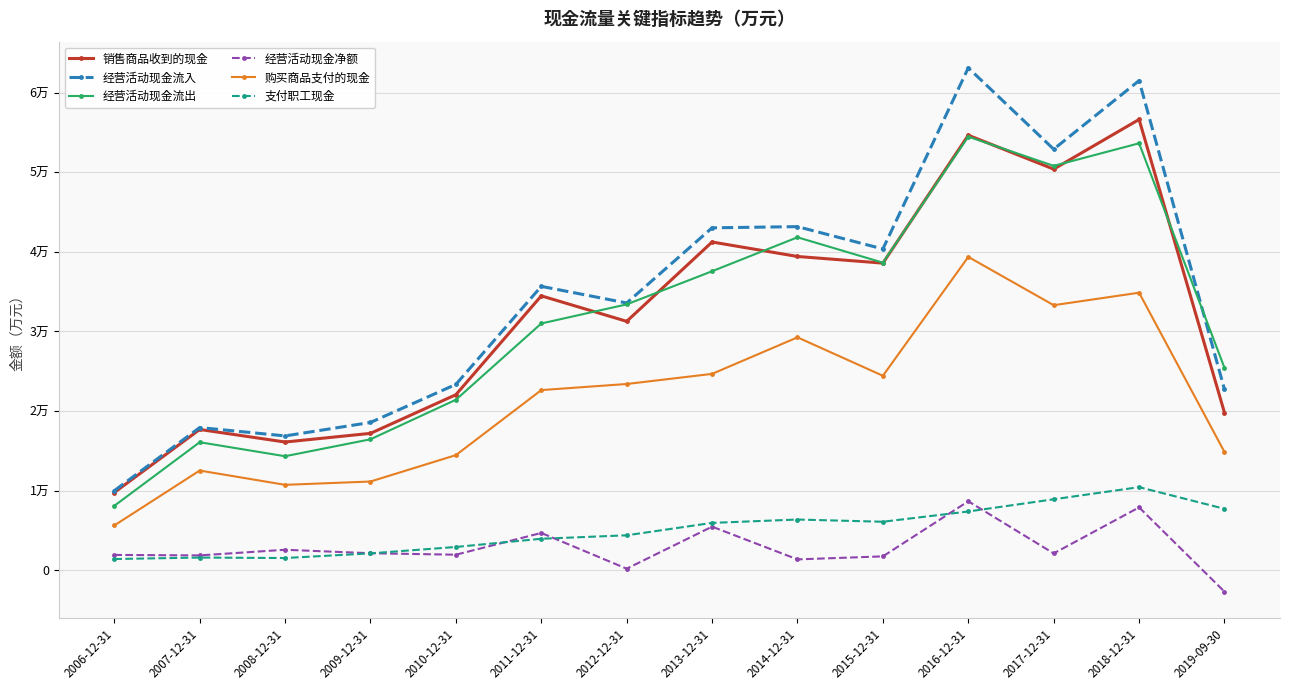

Is the value of 经营活动现金净额 at 2019-09-30 greater than the value of 支付职工现金 at 2010-12-31?

No